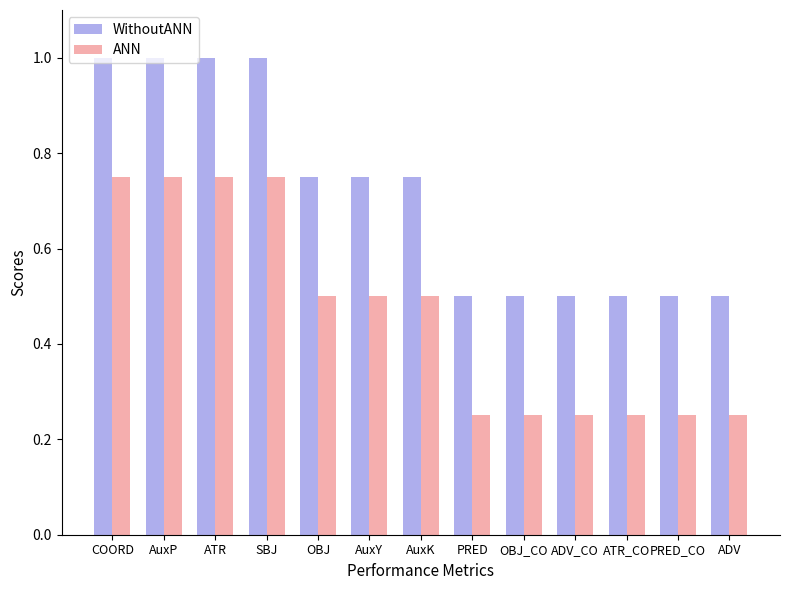

The WithoutANN series shows 1.4 at SBJ. True or false?

False